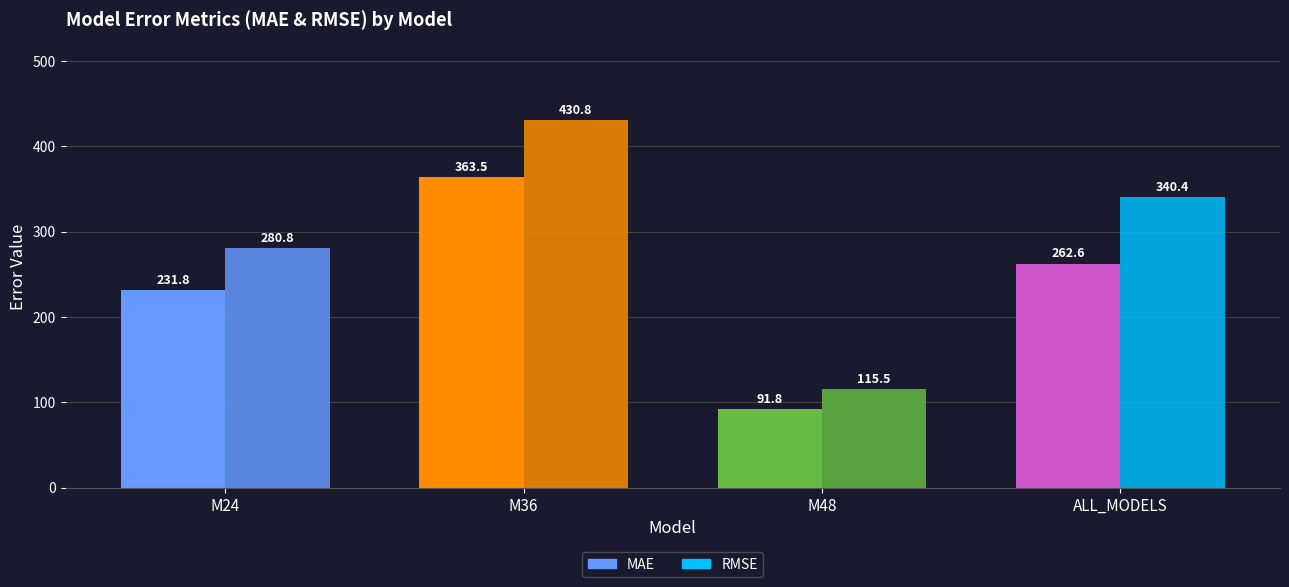

Reading left to right, list all the values displayed in this chart.

MAE: M24=231.8	M36=363.5	M48=91.8	ALL_MODELS=262.6
RMSE: M24=280.8	M36=430.8	M48=115.5	ALL_MODELS=340.4